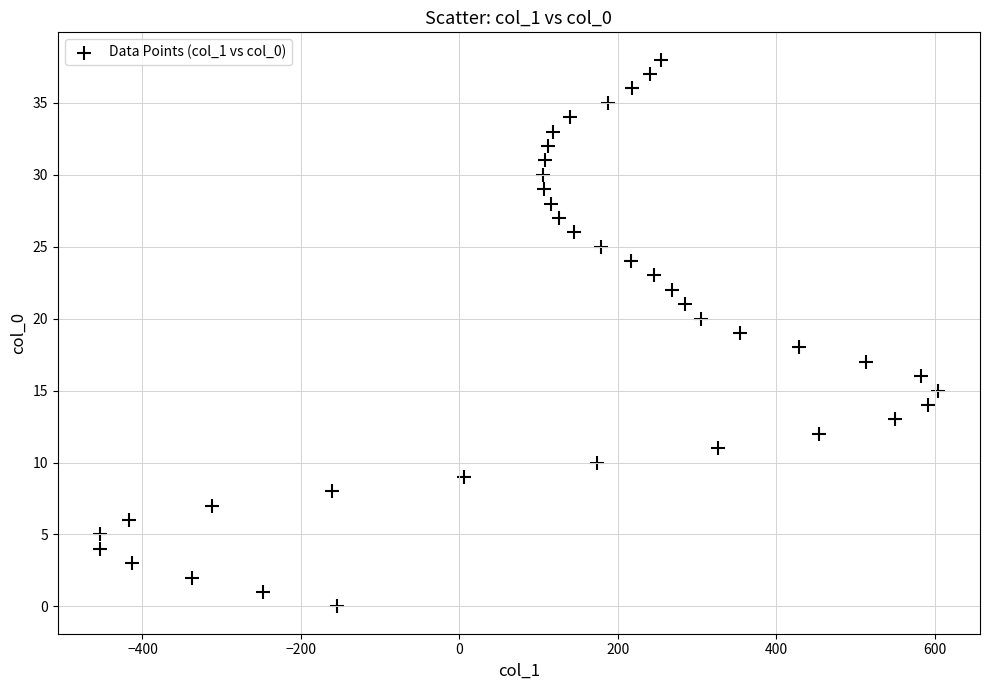

How many data points are displayed?

39